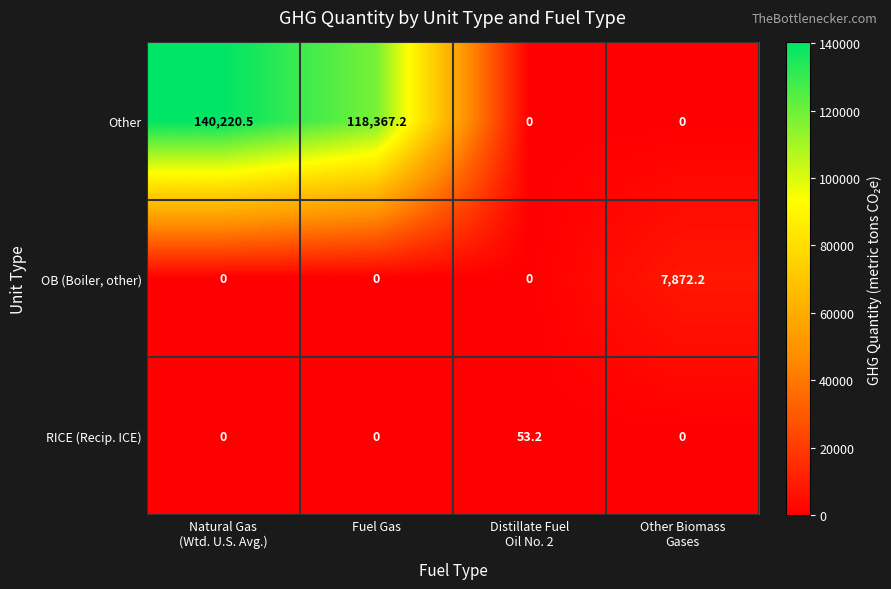

Rank the series by their maximum value, from lowest to highest.

RICE (Recip. ICE), OB (Boiler, other), Other